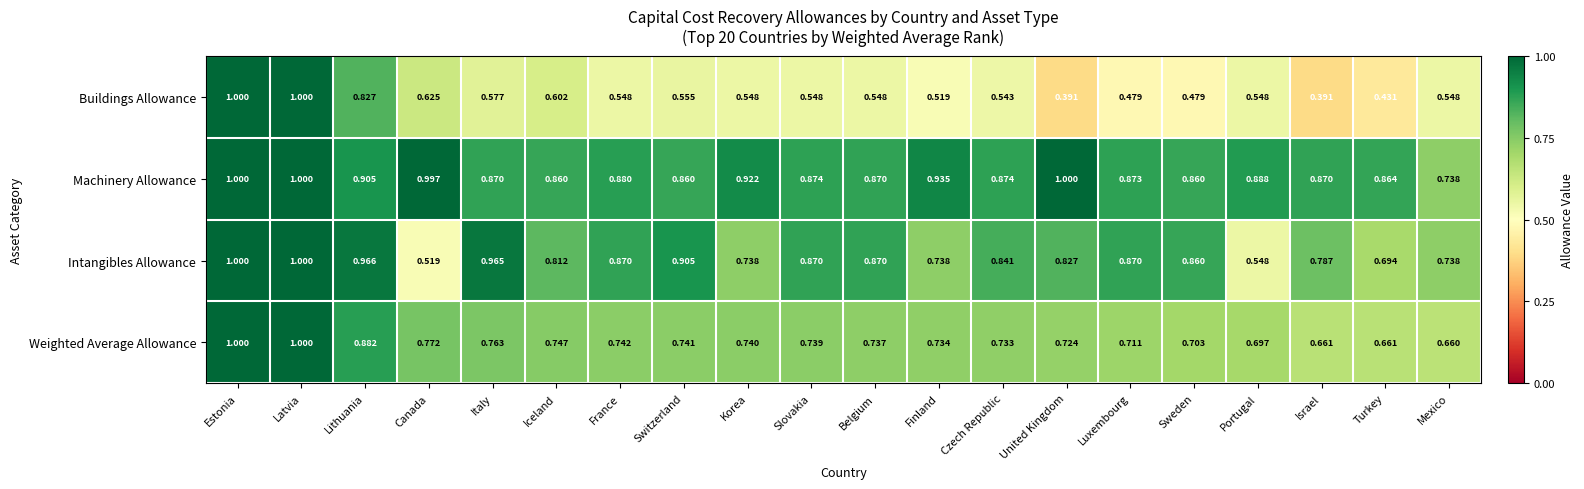

List the series in order of their overall mean, highest first.

Machinery Allowance, Intangibles Allowance, Weighted Average Allowance, Buildings Allowance